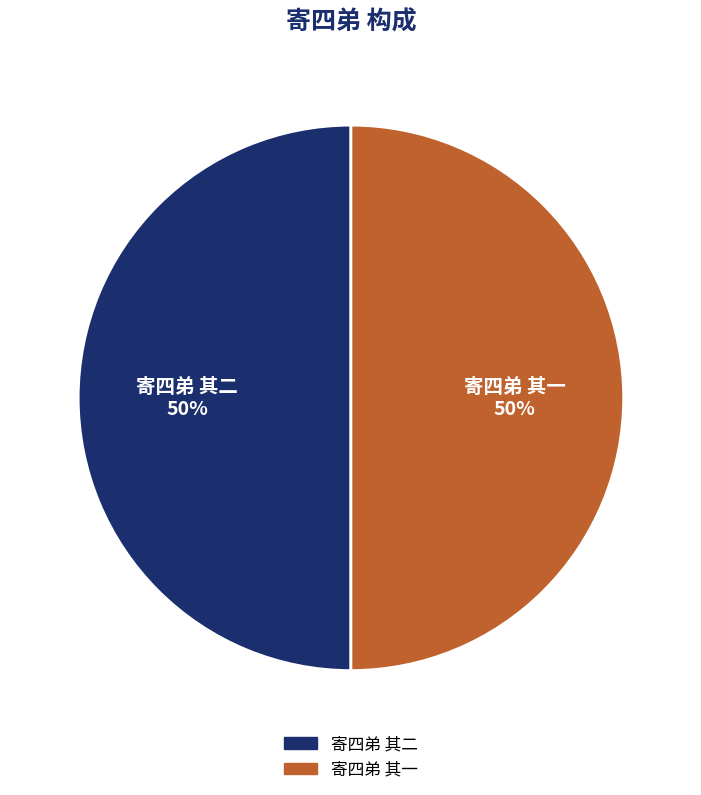

Is the sum of 寄四弟 其二 50% and 寄四弟 其一 50% greater than half?

Yes